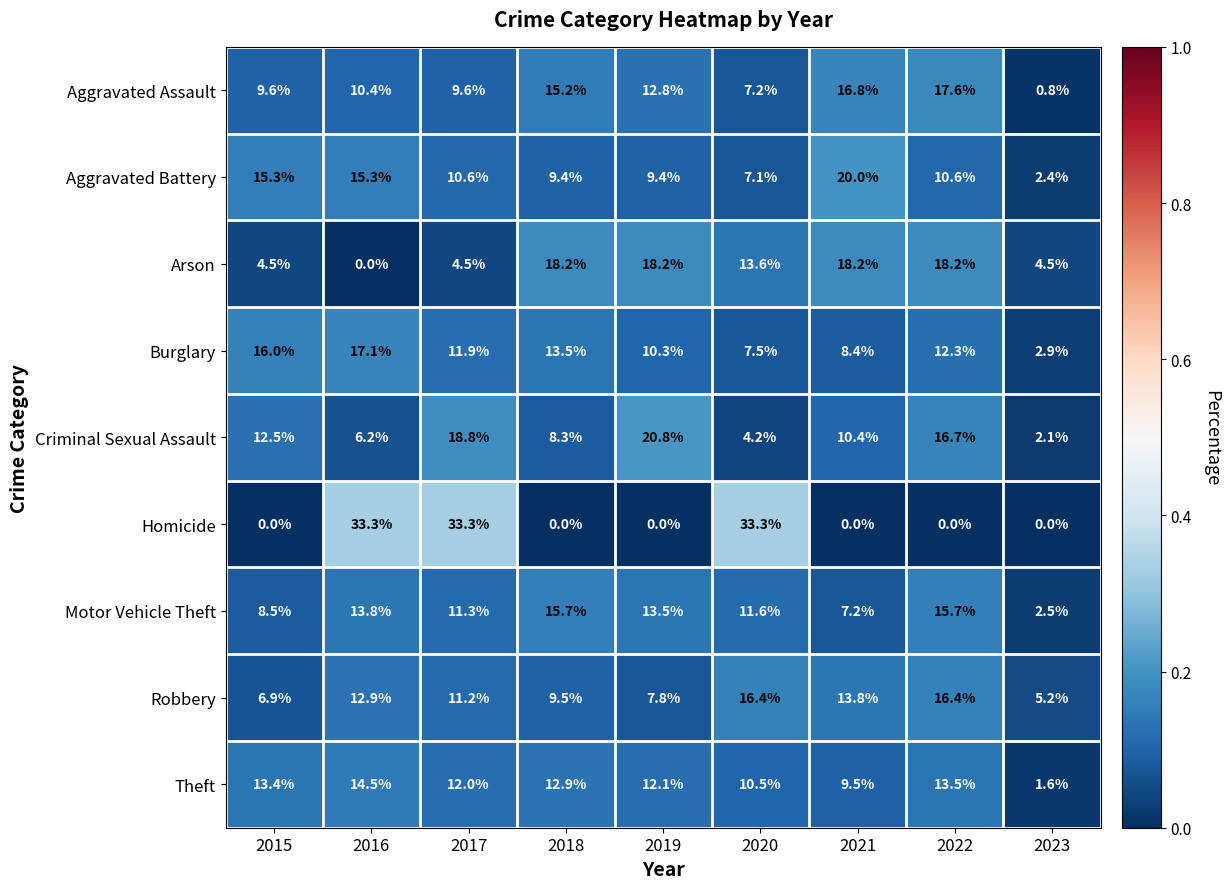

Where does the Burglary series first go above 11?

2015